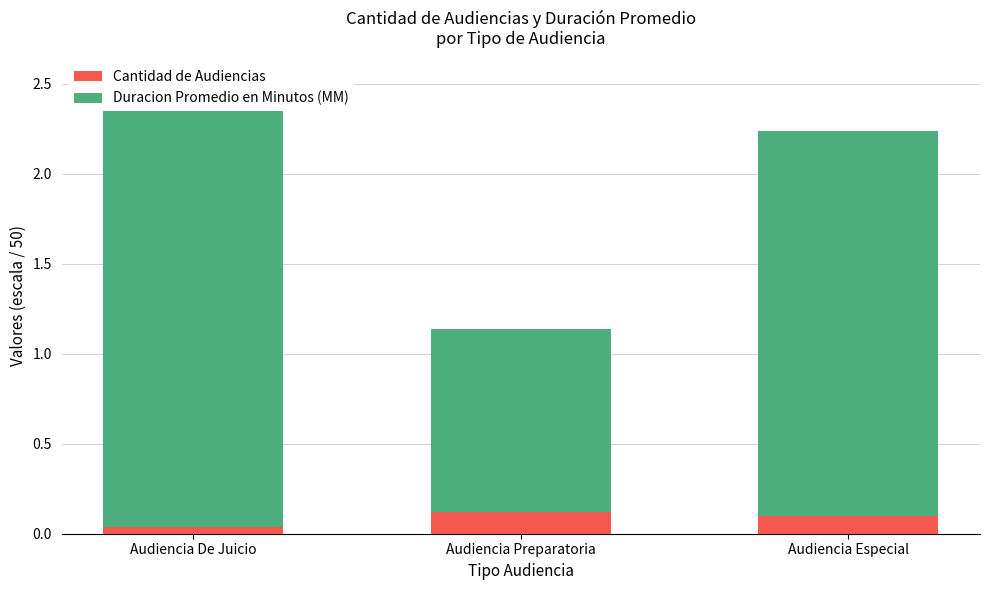

The value of Cantidad de Audiencias at Audiencia Especial is 0.2. True or false?

False